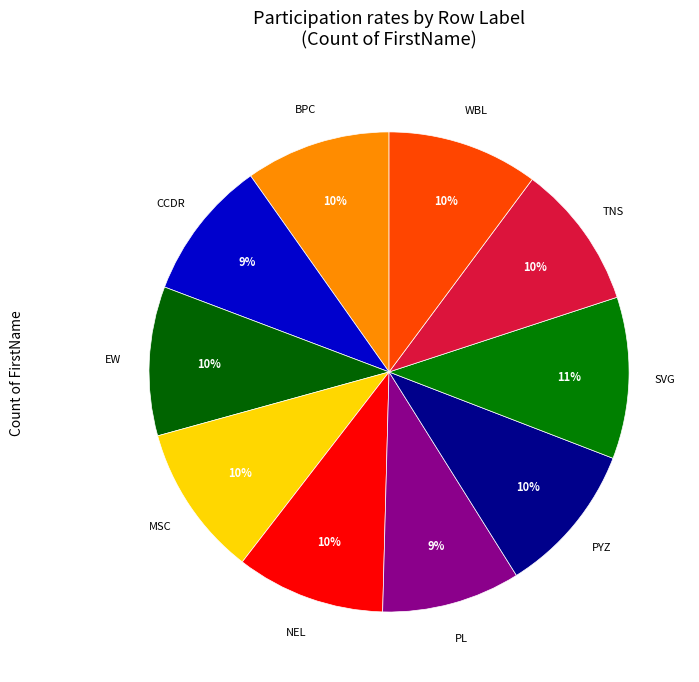

Count the number of slices in the pie.

10